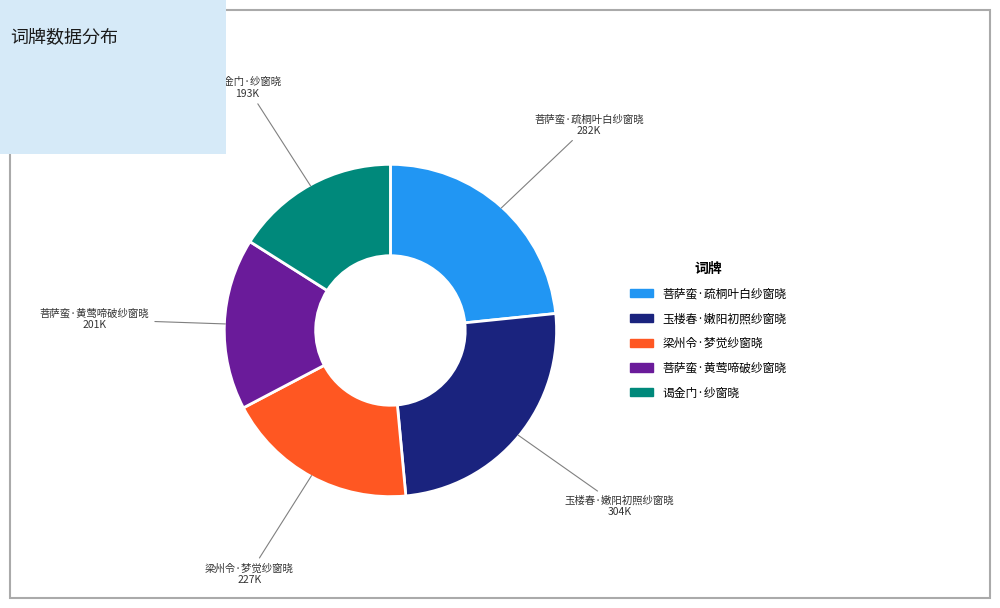

Which has a higher value, 谒金门·纱窗晓 or 梁州令·梦觉纱窗晓?

梁州令·梦觉纱窗晓